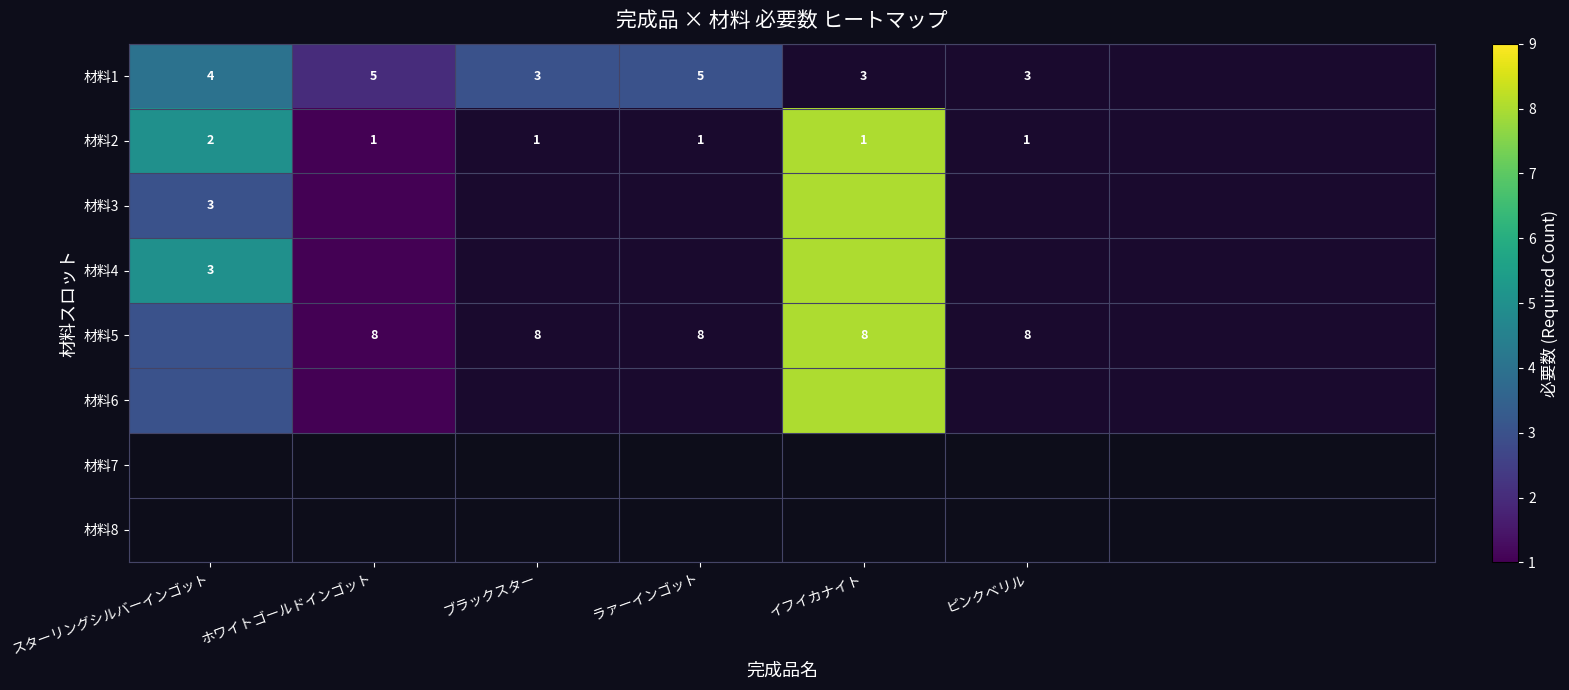

Is it true that 材料2 equals 3 at スターリングシルバーインゴット?

False